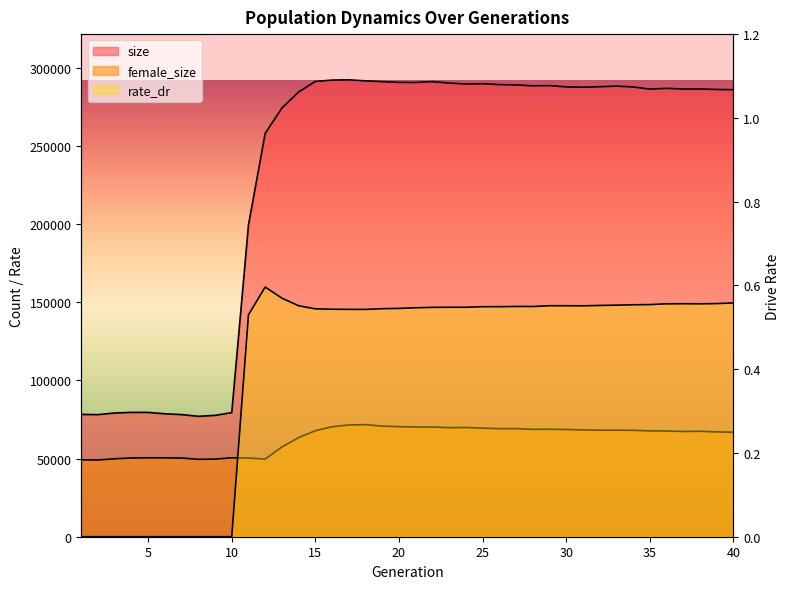

True or false: rate_dr has a value of 0.3 at 4.

False